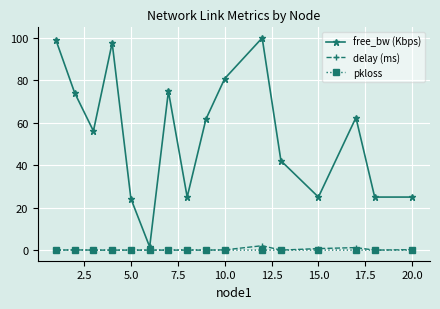

Which series has the largest total across all categories?

free_bw (Kbps)